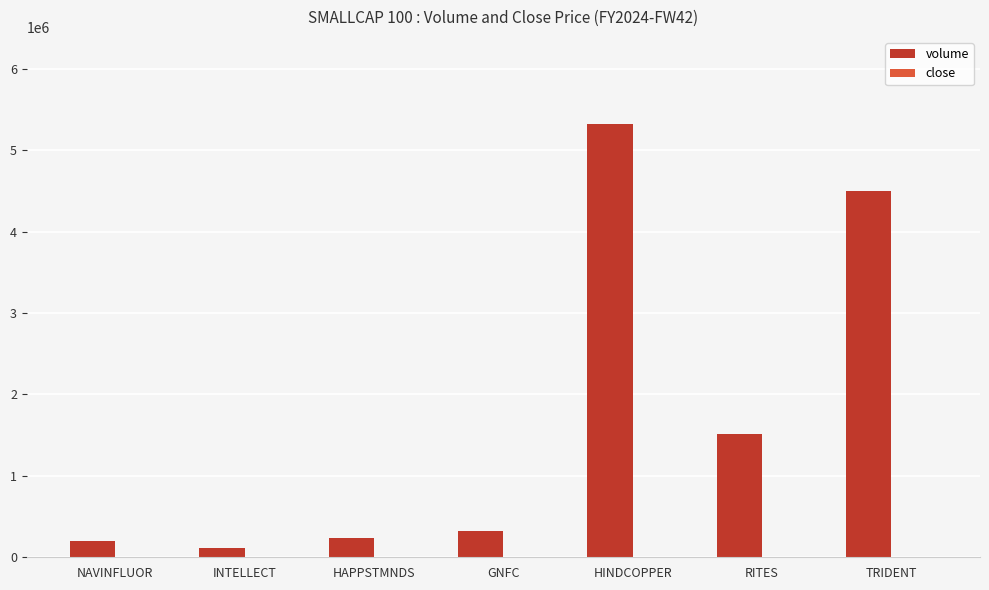

What is the maximum value shown in the chart?

5327489.0